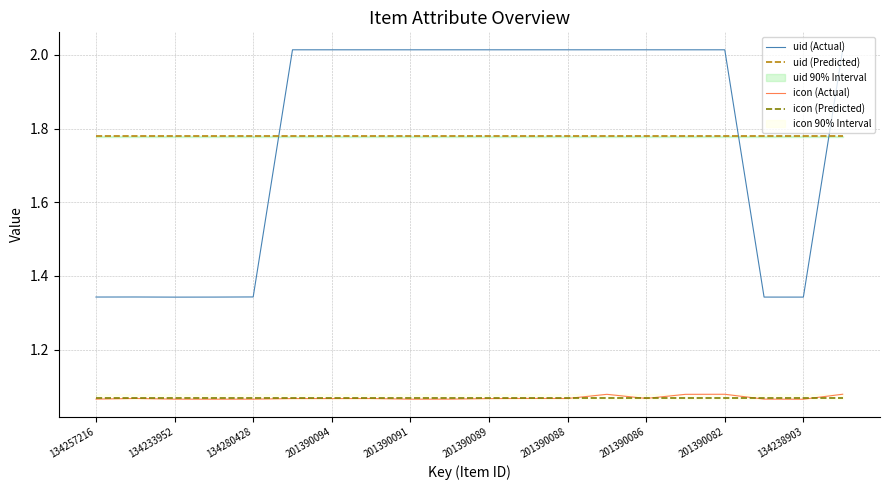

True or false: icon (Predicted) has more than 2 interior local peaks.

False